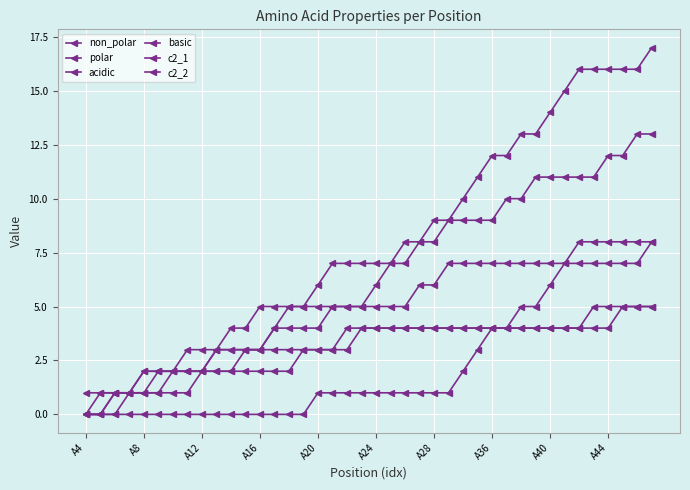

At how many categories does at least one series exceed 8?

16